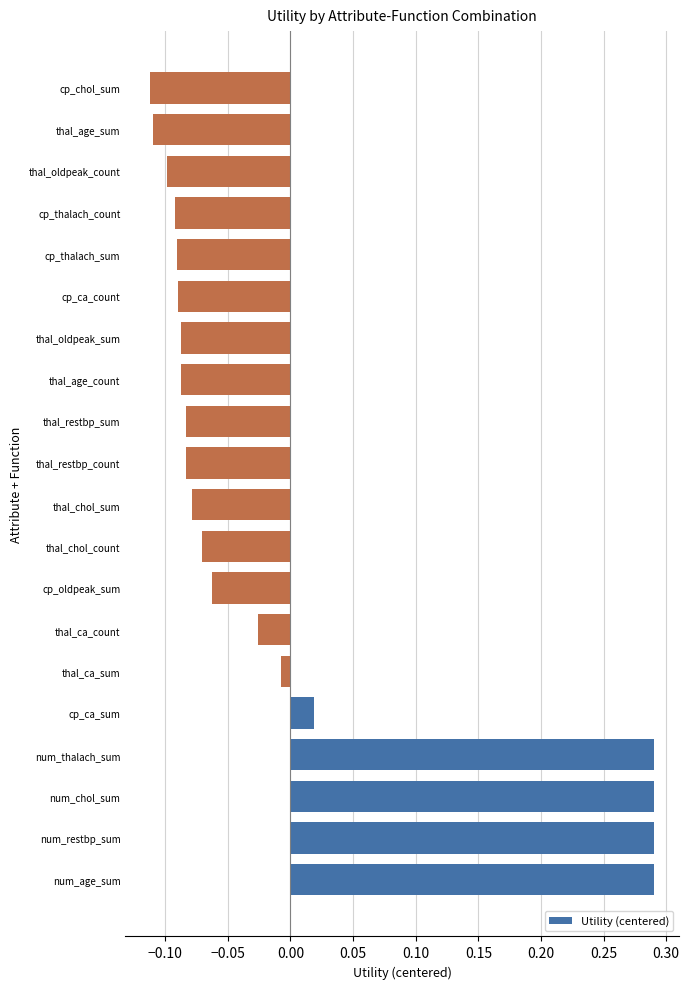

How many values are below zero?

15